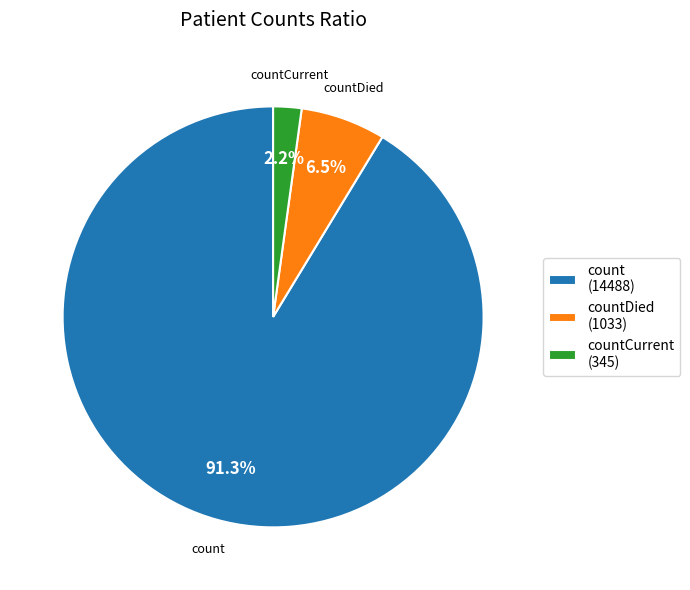

How much of the chart is everything except count (14488)?

8.7%